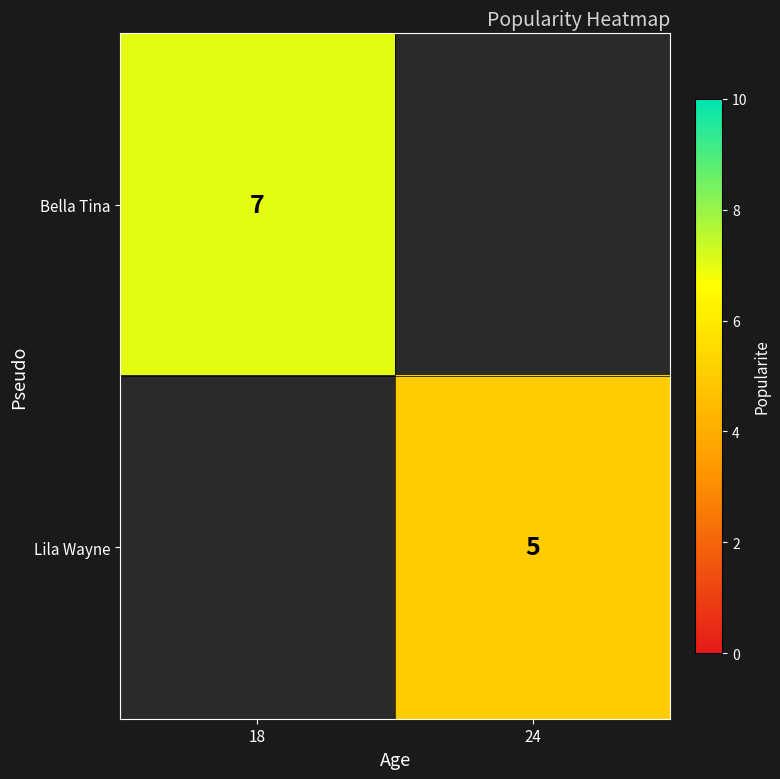

The Lila Wayne series shows 2.8 at 24. True or false?

False